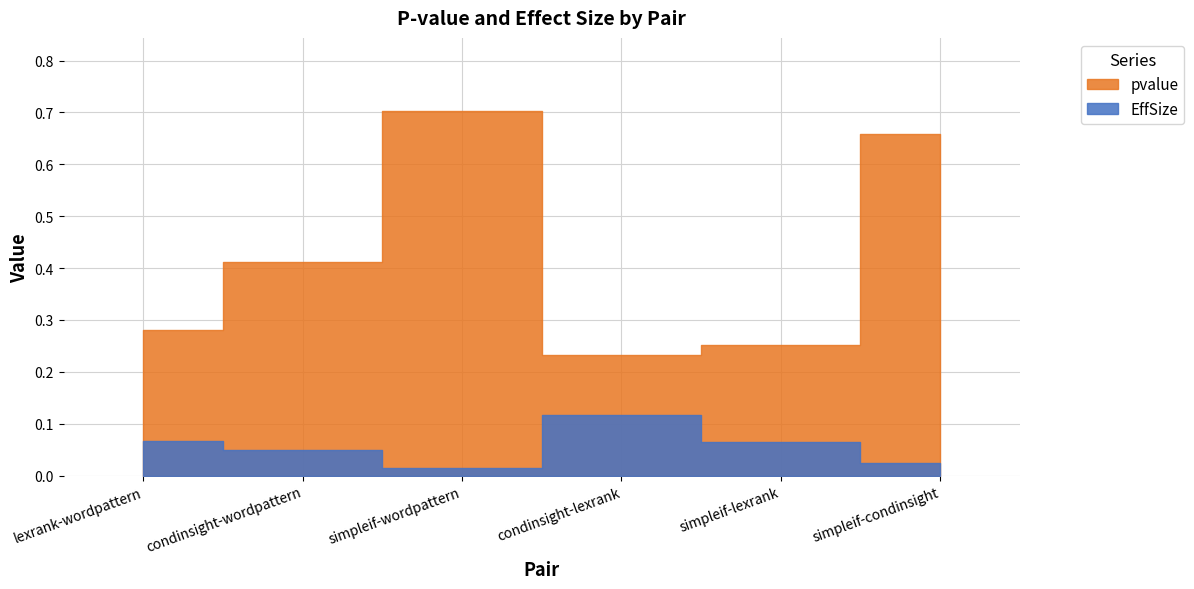

Read the pvalue value at simpleif-lexrank.

0.3